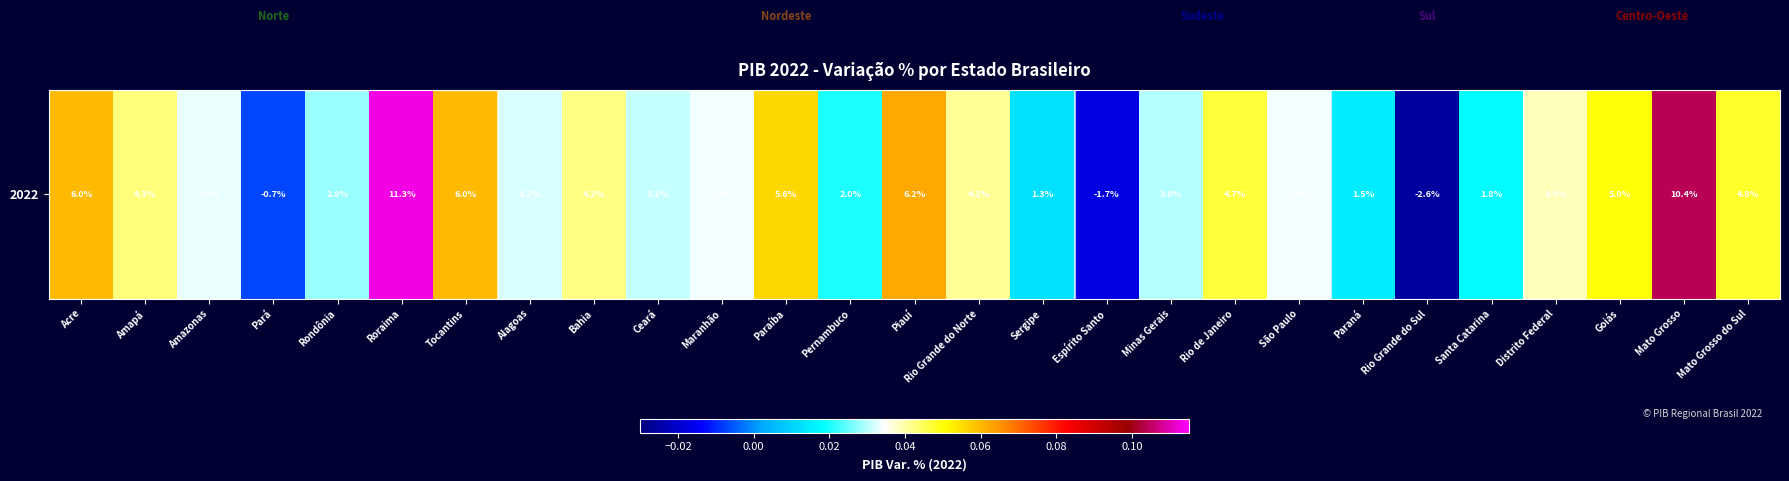

Which has a higher value, Espírito Santo or Rio de Janeiro?

Rio de Janeiro